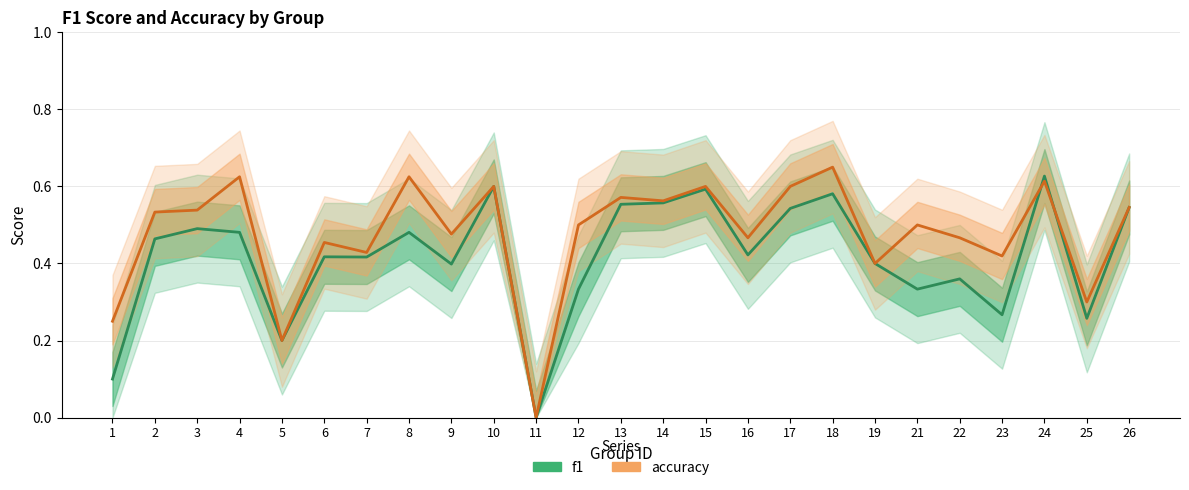

The value of accuracy at 16 is 0.5. True or false?

True